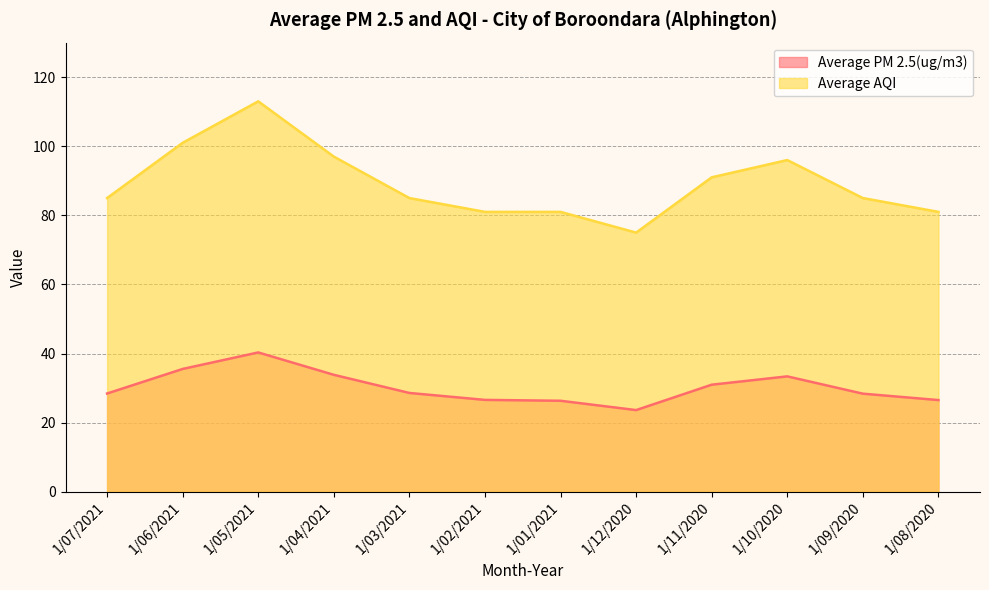

True or false: Average AQI and Average PM 2.5(ug/m3) cross at least once.

False